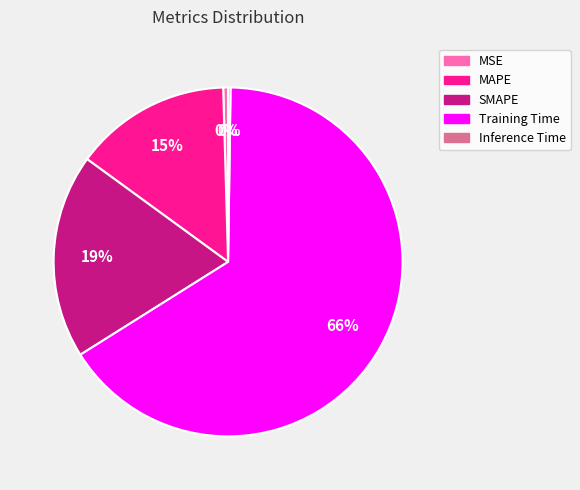

Between MSE and MAPE, which is larger?

MAPE